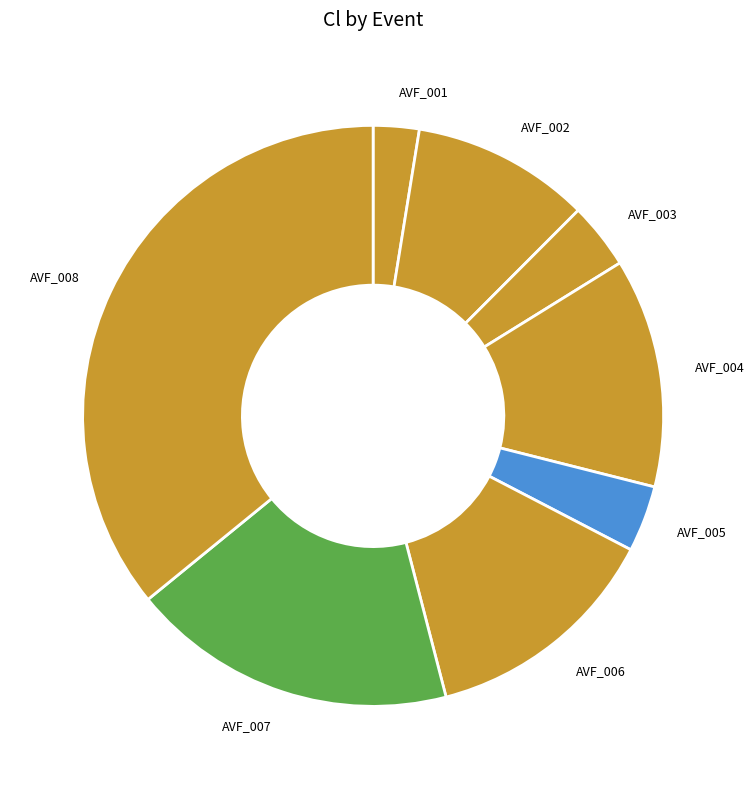

How many slices are in this pie chart?

8